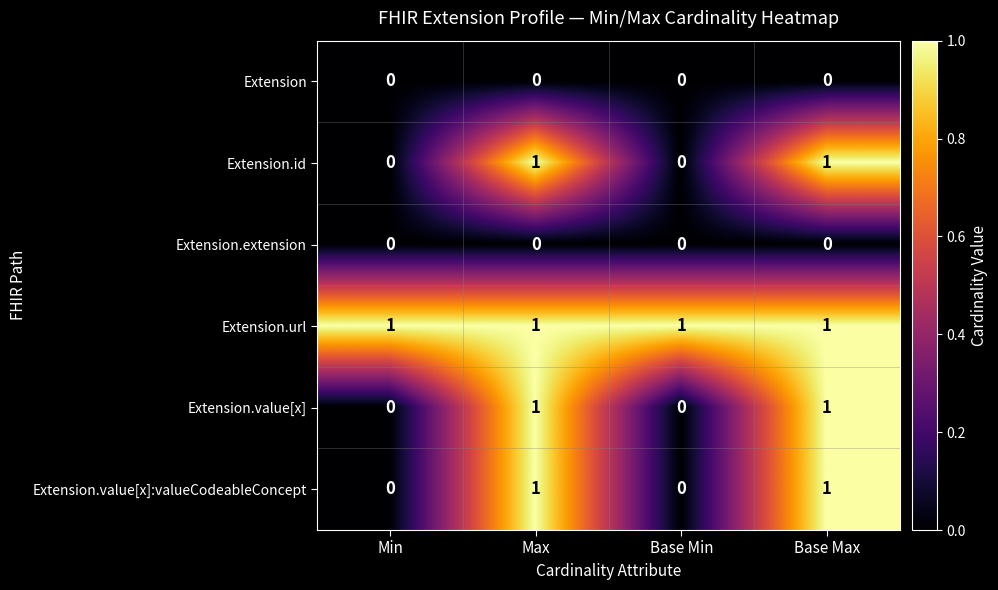

What is the maximum value shown in the chart?

1